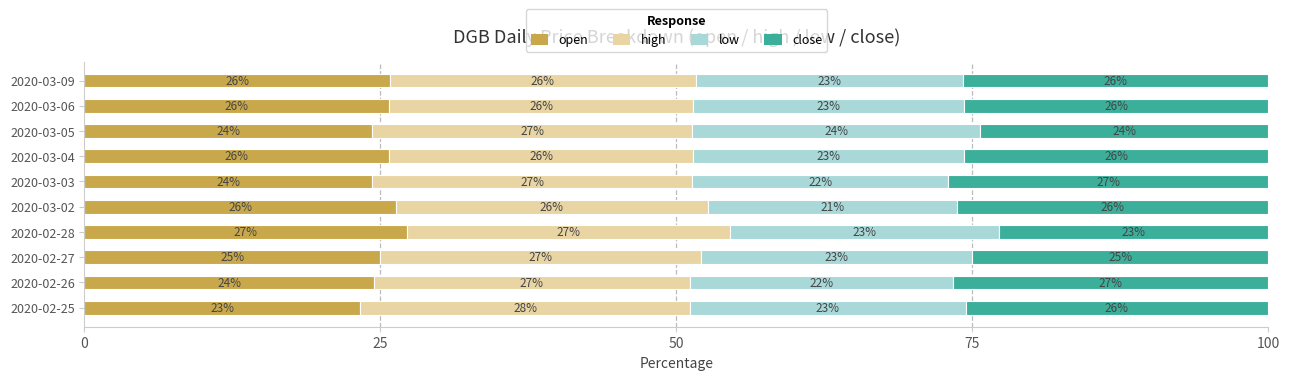

The open series shows 25.7 at 2020-03-04. True or false?

True